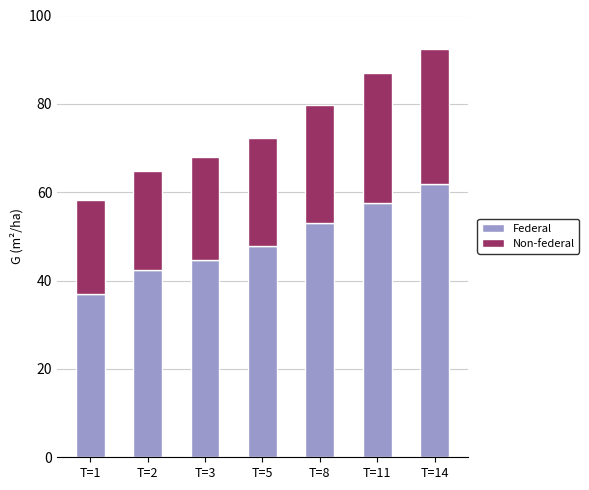

What is the difference between the maximum and minimum values in the Federal series?

24.9